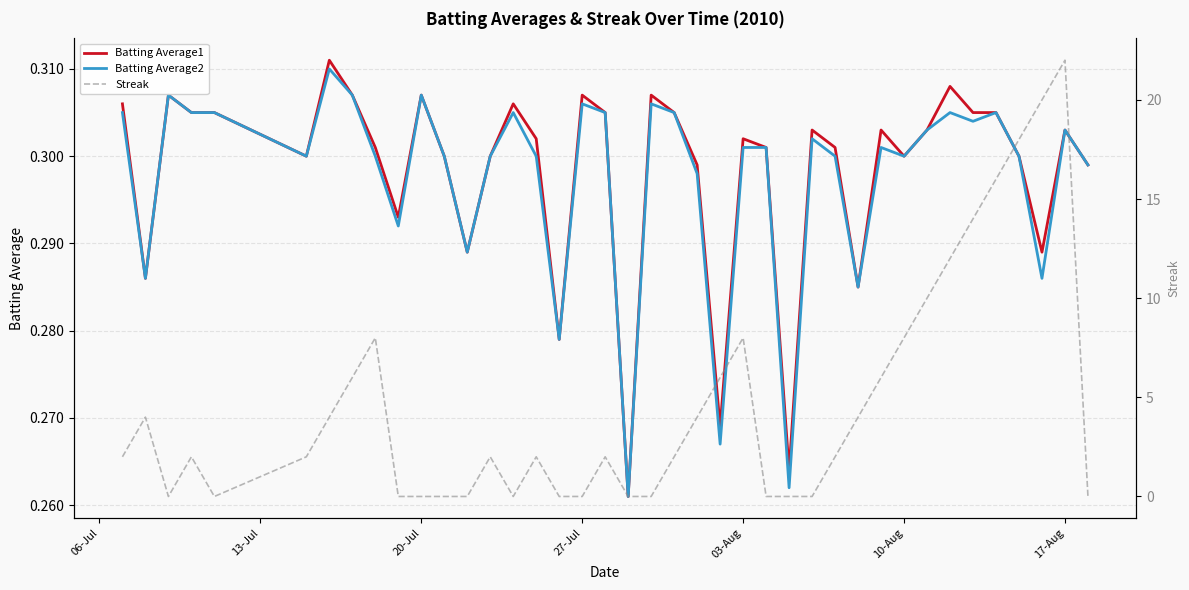

The Batting Average1 series shows 0.1 at 17-Aug. True or false?

False